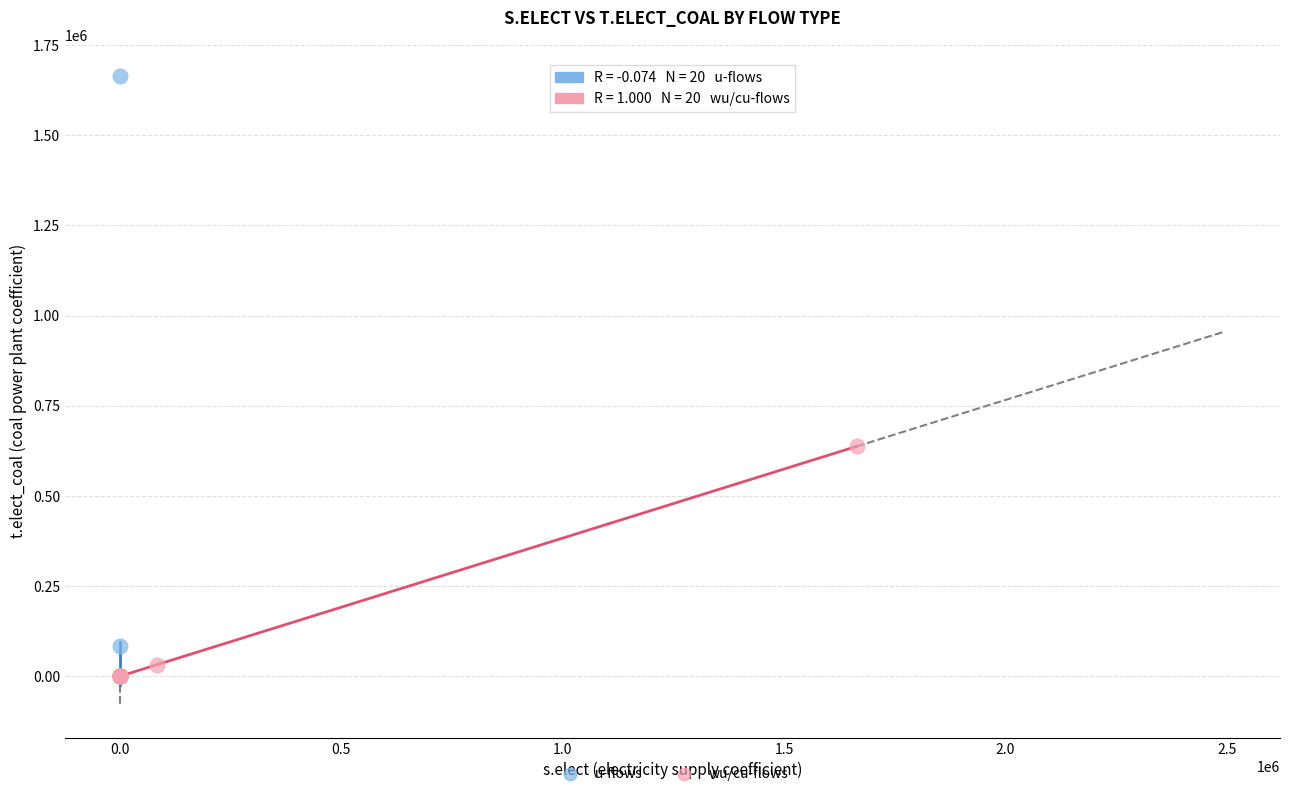

Which series has the largest Y range (max minus min)?

u-flows